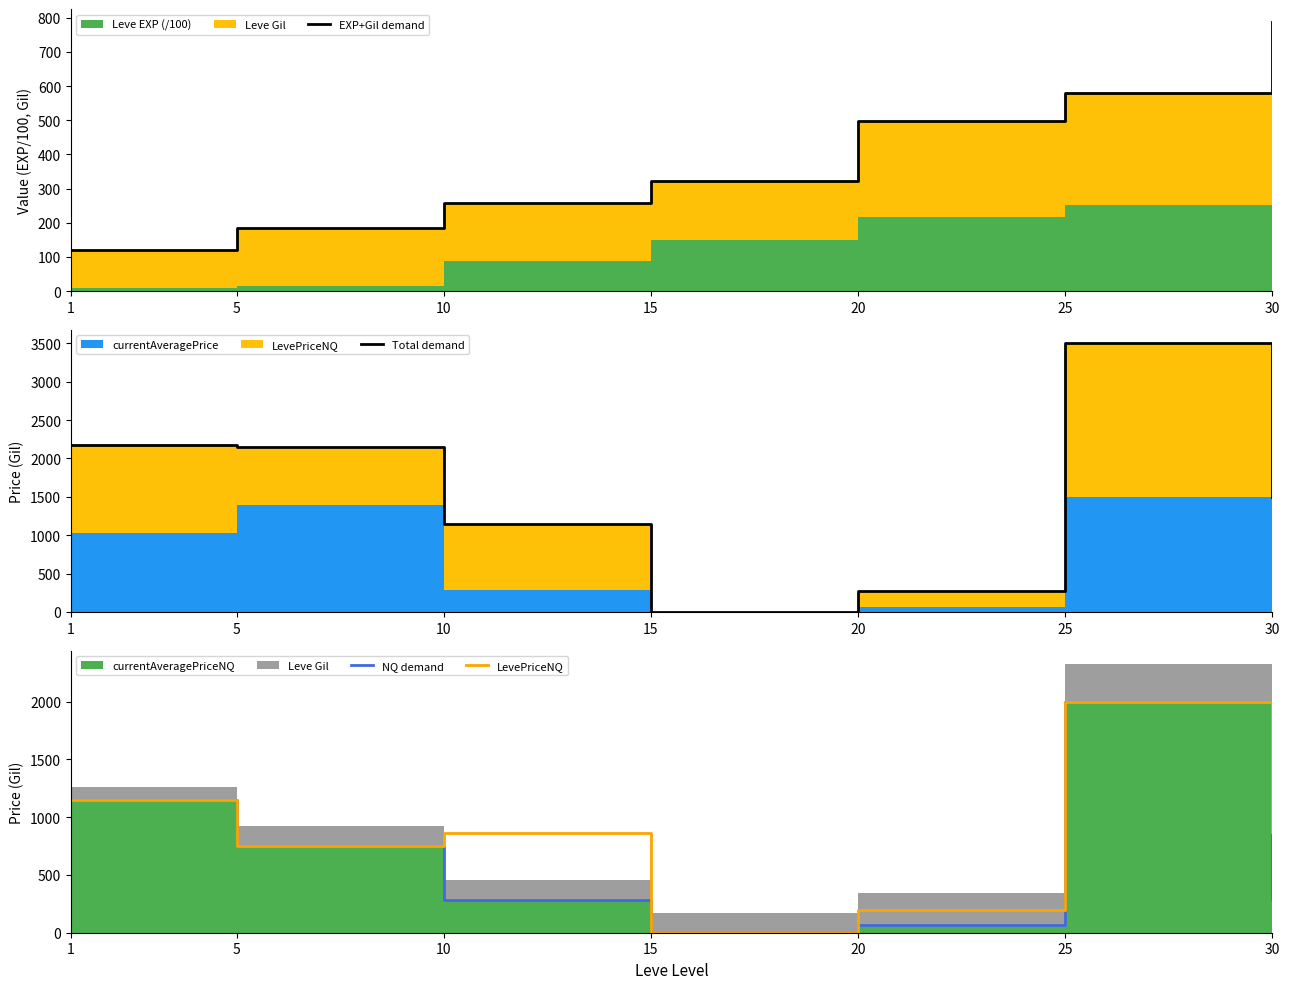

What is the sum of all Total demand values?

10733.9